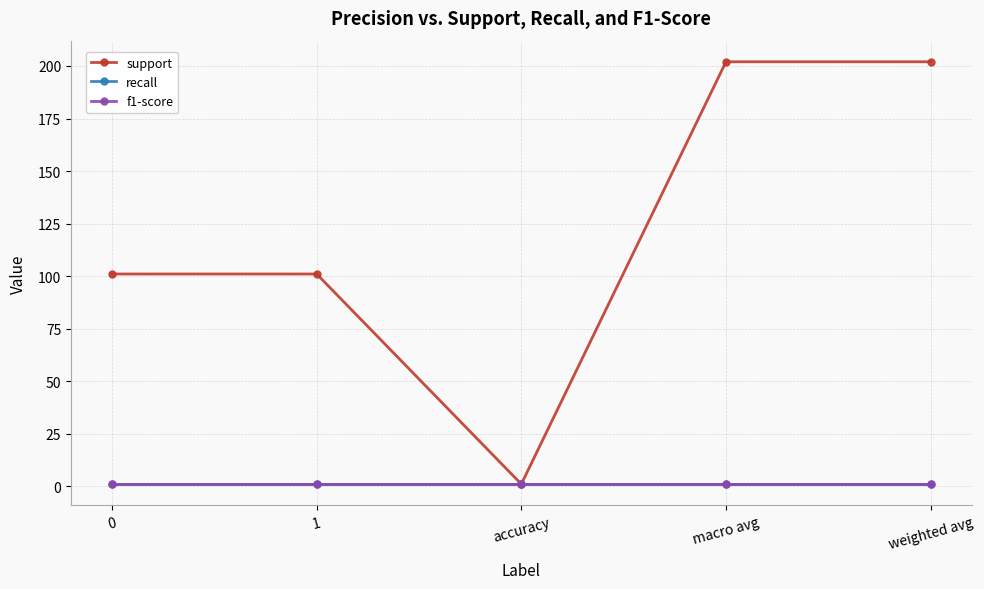

True or false: f1-score and support cross at least once.

False